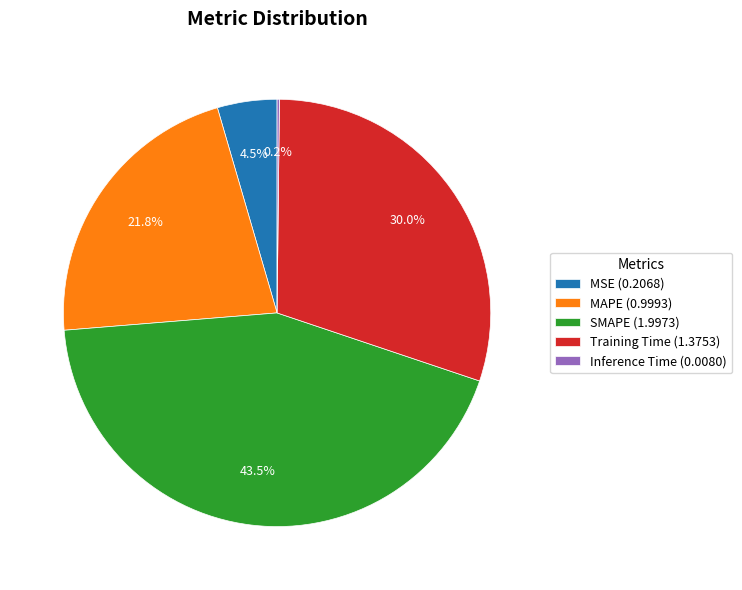

What percentage is NOT represented by Training Time?

70.0%